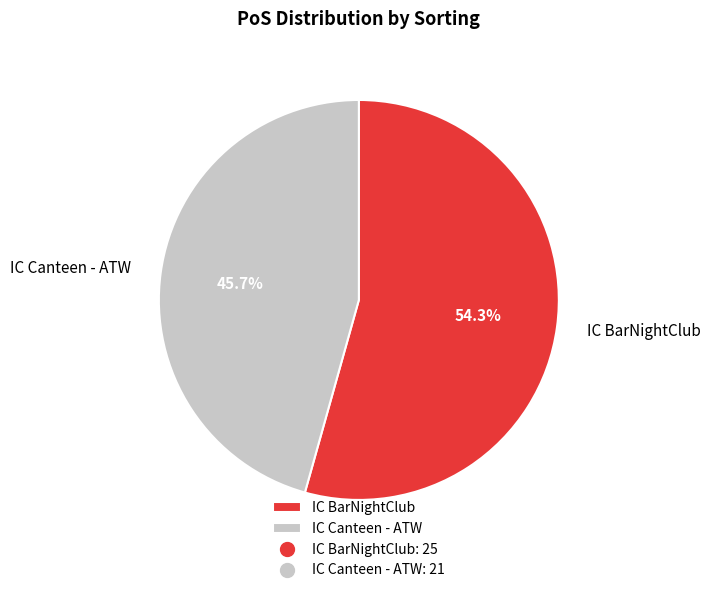

Which slice is the smallest?

IC Canteen - ATW